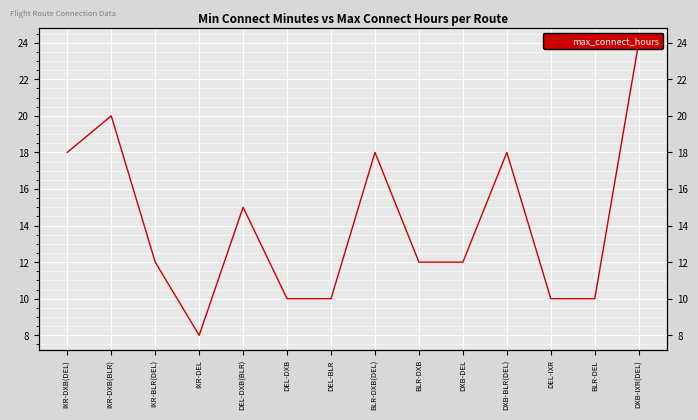

What is the label of the 3rd point from the right?

DEL-IXR